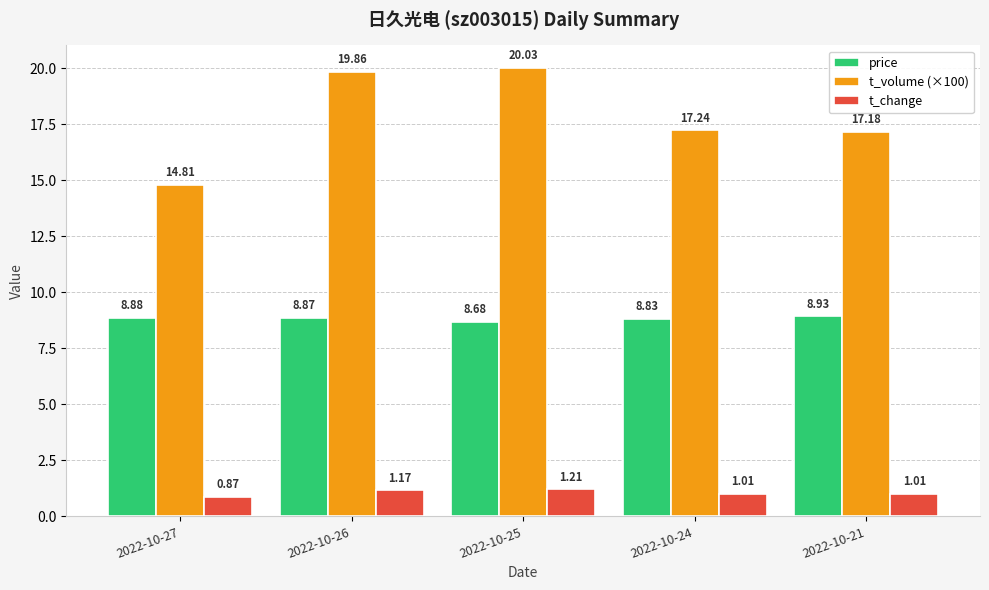

What is the total value across all series at 2022-10-21?

27.1